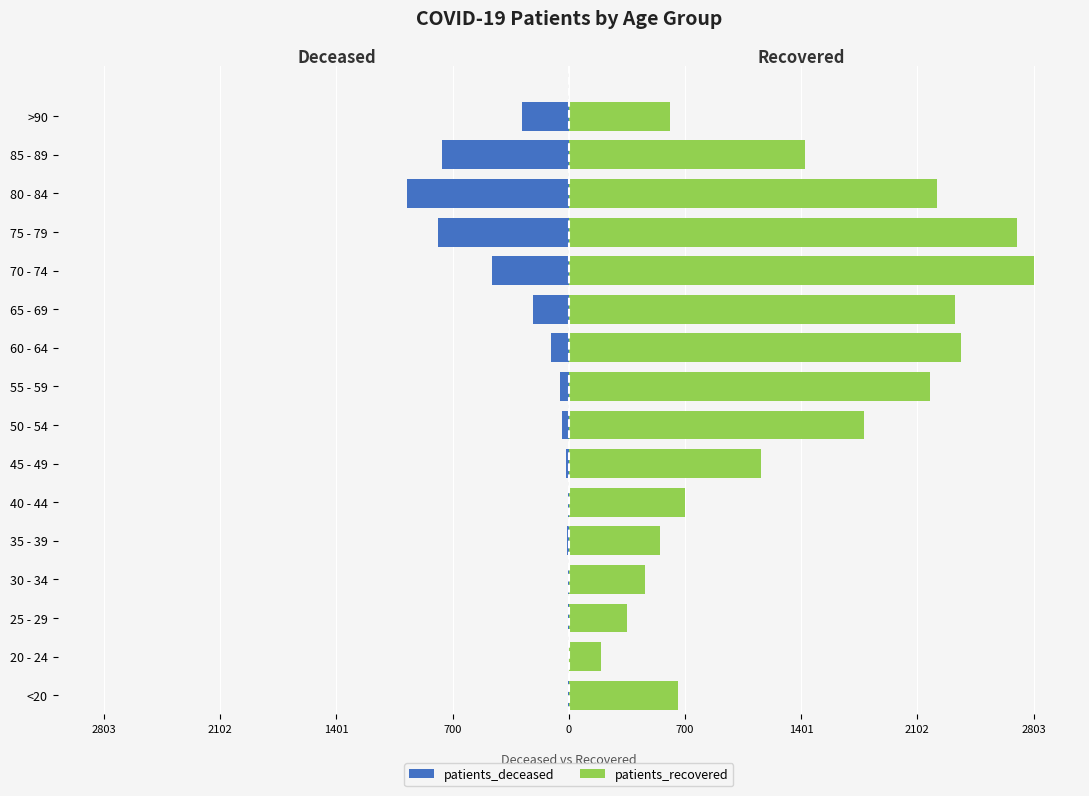

Is it true that patients_deceased equals -8 at 35 - 39?

True